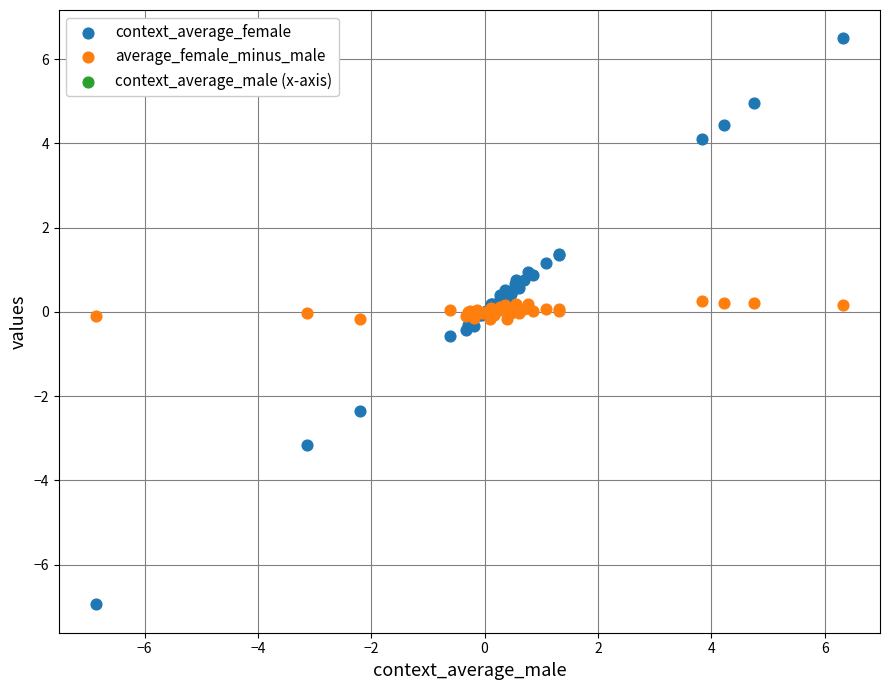

Which series contains the highest Y value?

context_average_female